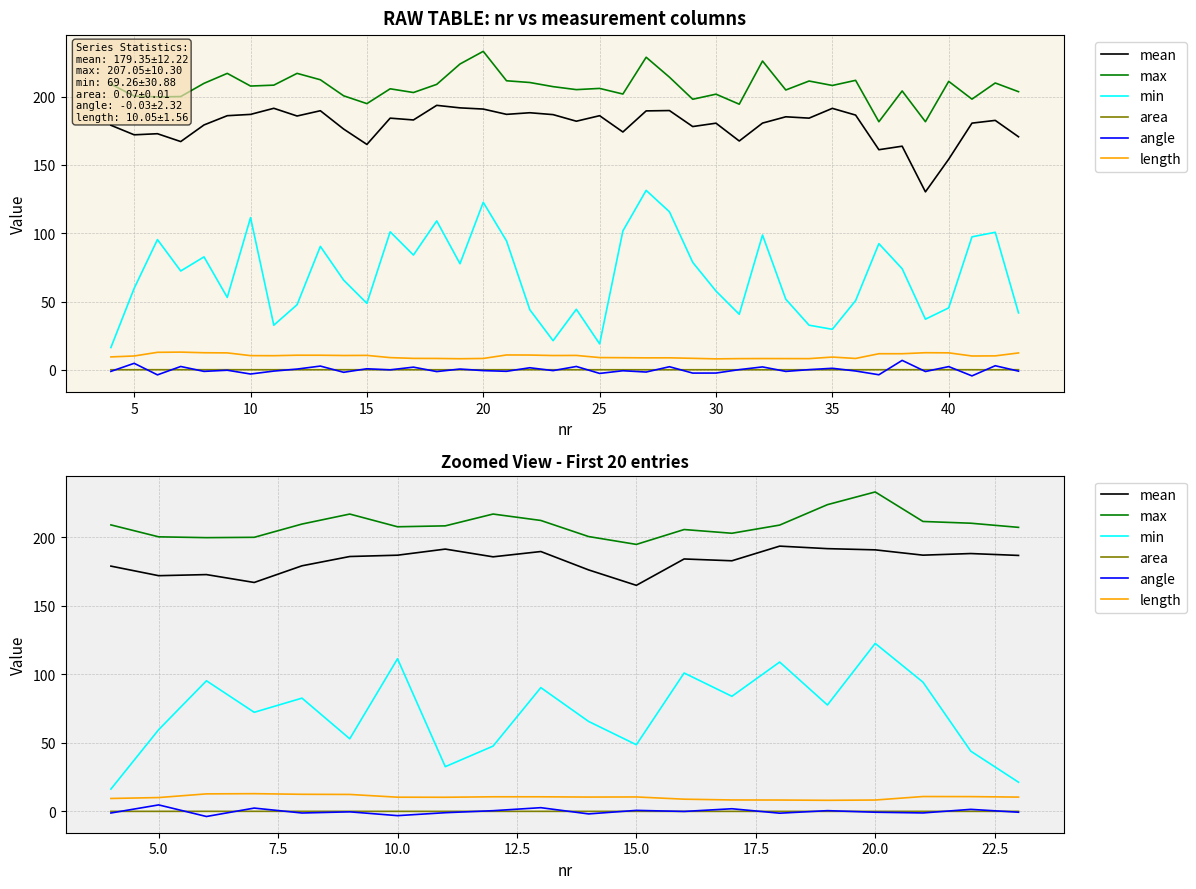

At how many categories does at least one series exceed 214?

4